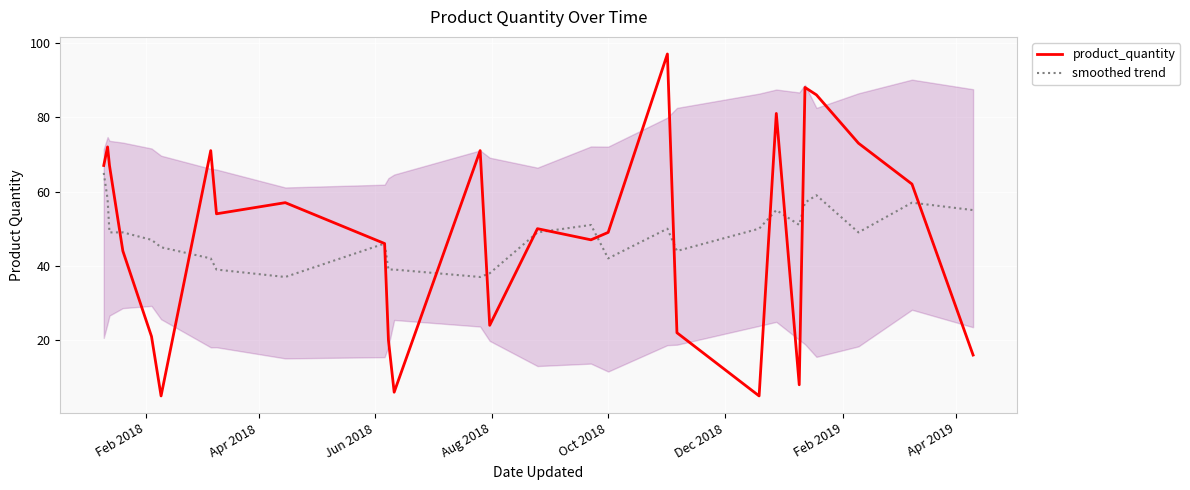

List the series in order of their overall mean, lowest first.

smoothed trend, product_quantity